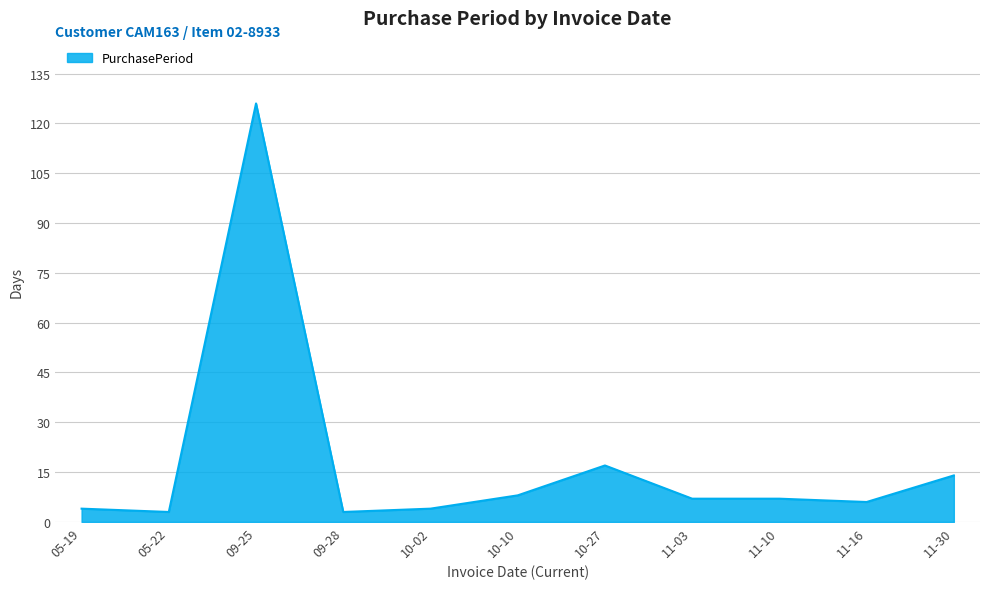

Where is the data nearest to the value 64?

10-27